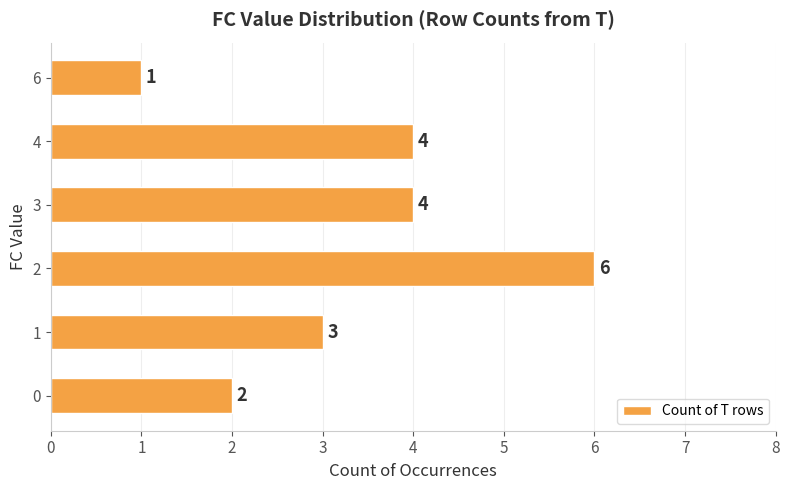

Reading bottom to top, list all the values displayed in this chart.

0=2	1=3	2=6	3=4	4=4	6=1